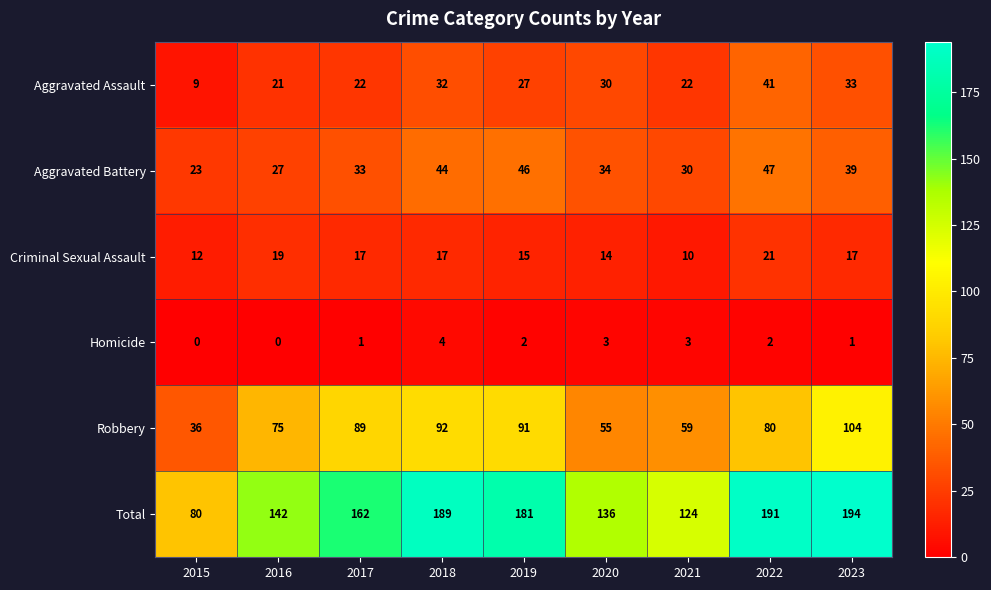

Is the value of Aggravated Assault at 2016 greater than the value of Aggravated Battery at 2023?

No